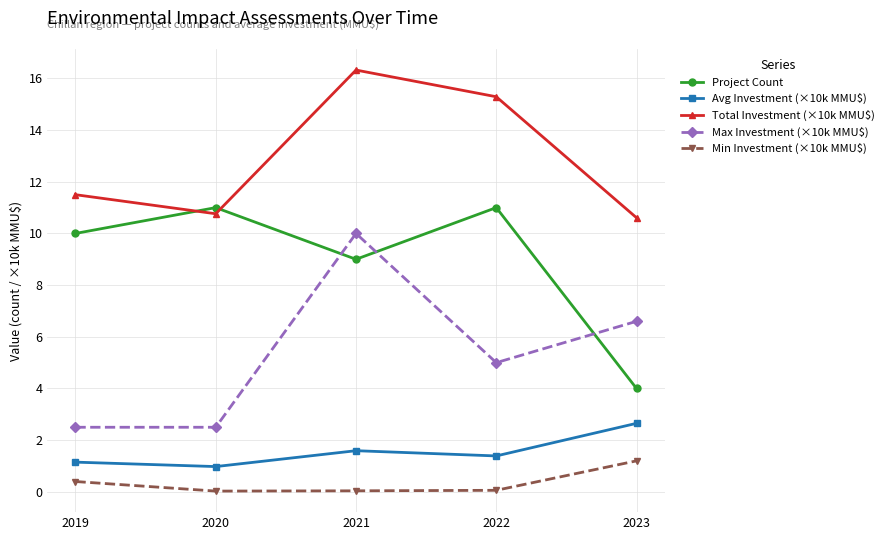

The value of Total Investment (×10k MMU$) at 2020 is 5.2. True or false?

False